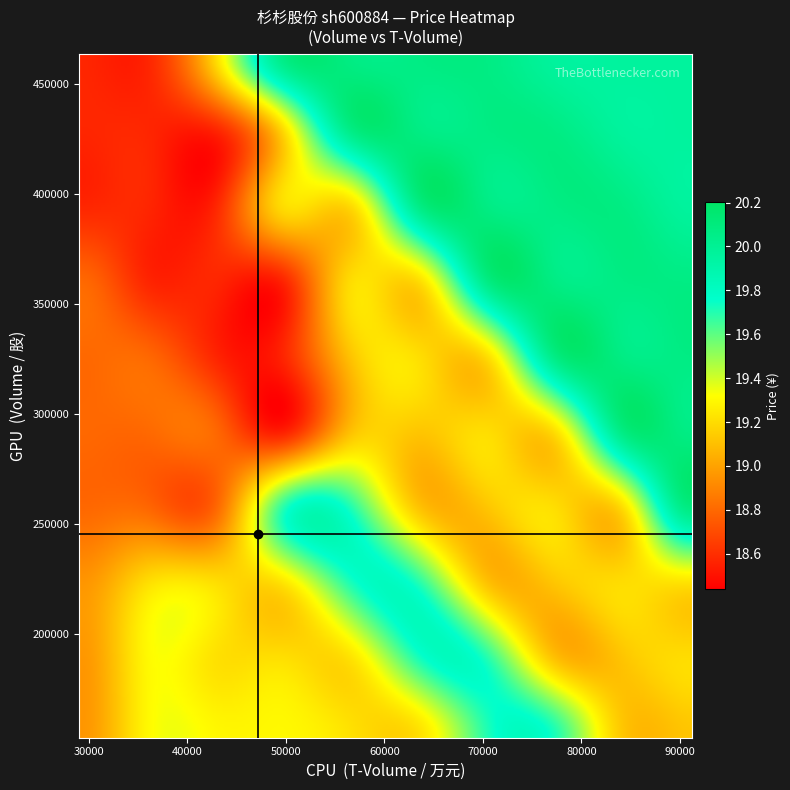

How many values in the price series are below 19?

7